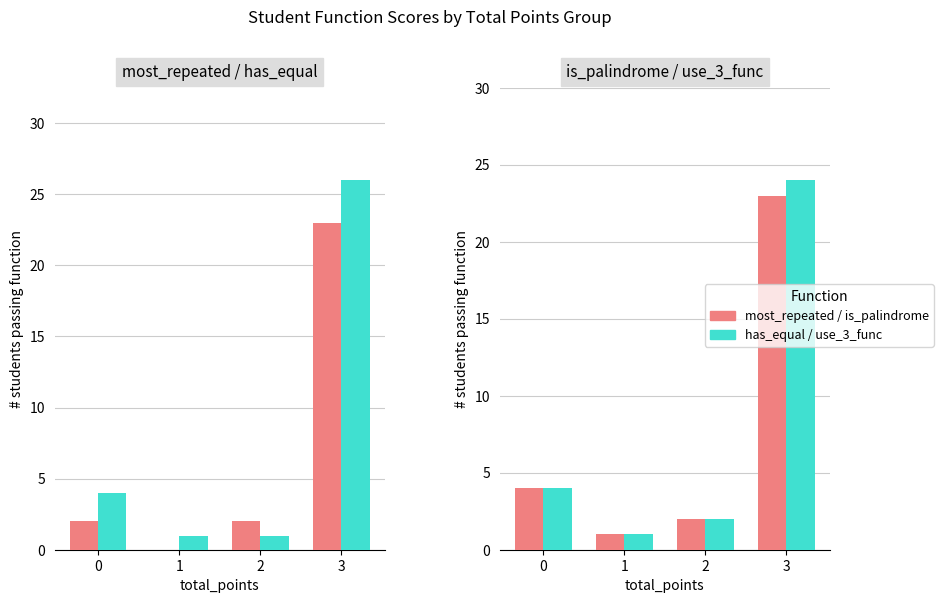

List the series in order of their peak value, lowest first.

most repeated letters, is palindrome, total points use 3 func, has equal letters